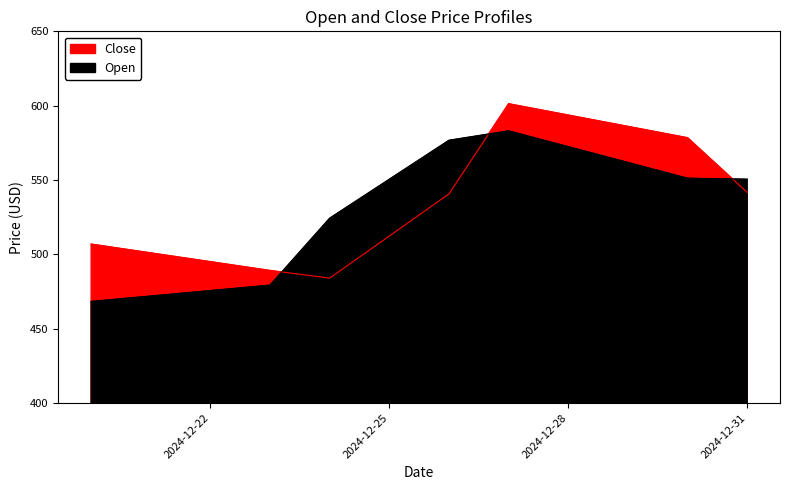

Which has a higher value, 2024-12-22 or 2024-12-30?

2024-12-30